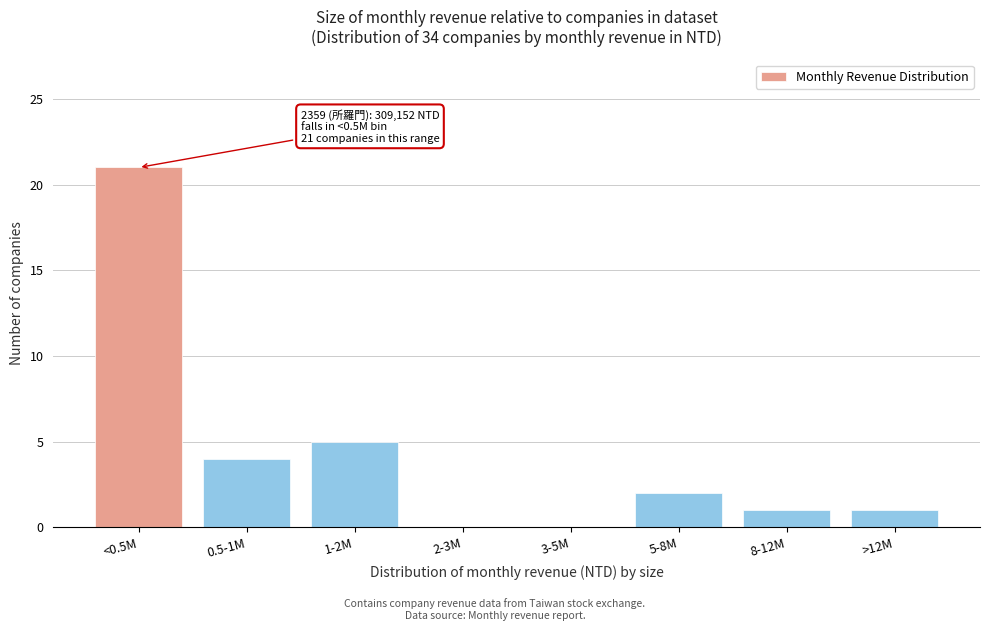

Reading left to right, what are all the values shown in this chart?

<0.5M=21	0.5-1M=4	1-2M=5	2-3M=0	3-5M=0	5-8M=2	8-12M=1	>12M=1